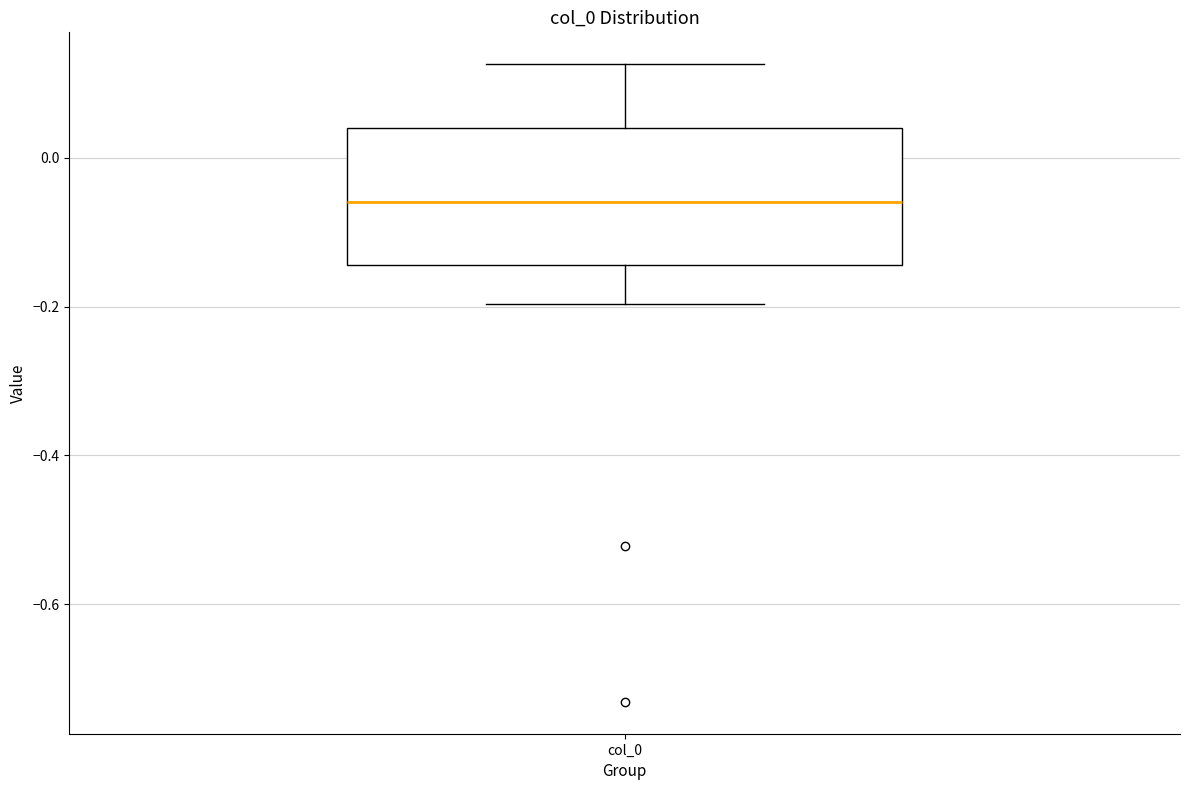

Read this box plot against the y-axis: the position of the median line, the range covered by the box, and the ends of both whiskers. The values are not printed on the chart, so give them approximately, as read against the axis.

median -0.06, box -0.14 to 0.04, whiskers -0.20 to 0.12